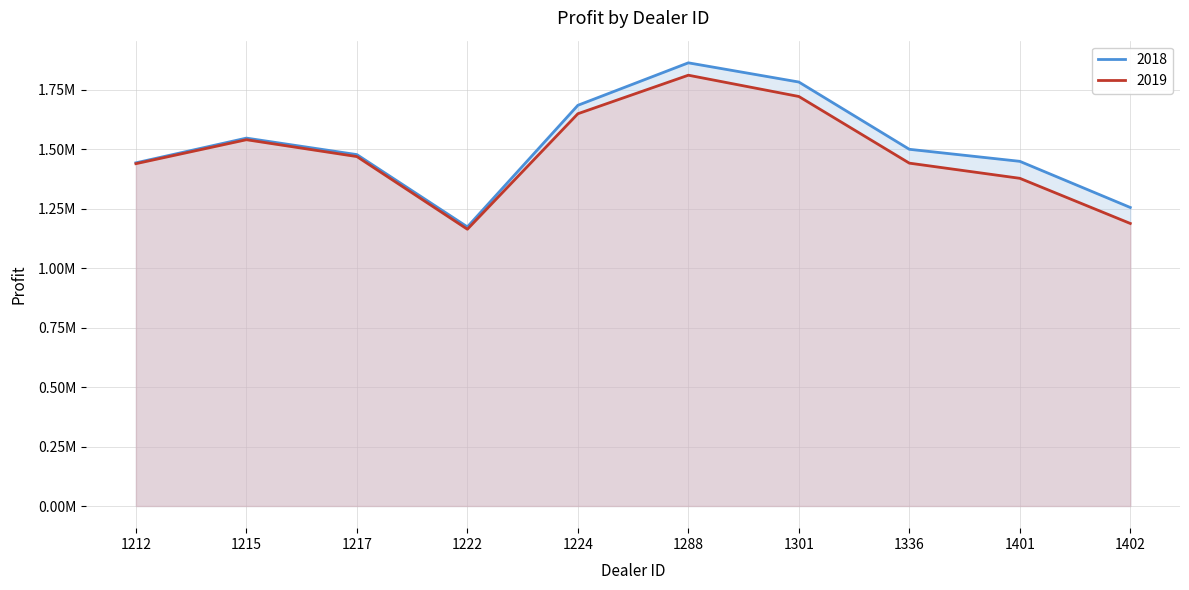

What value does the 2019 series have at 1301?

1721337.5